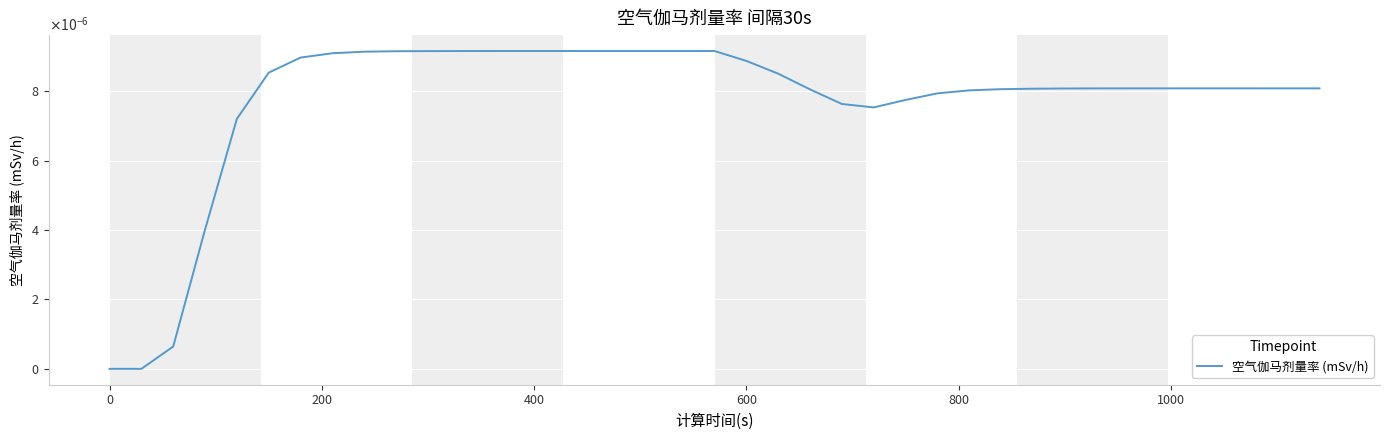

Does the chart display data point markers on the line(s)?

No